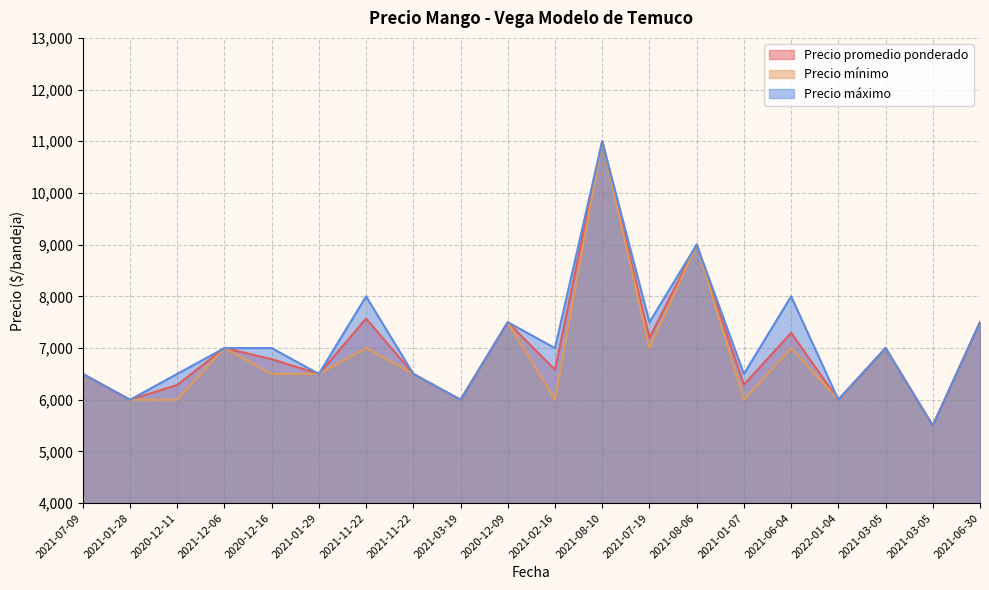

Does the chart have visible grid lines?

Yes